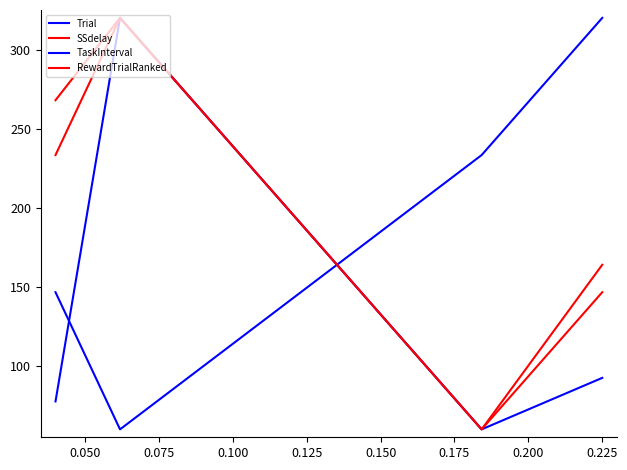

Does the chart have visible grid lines?

No